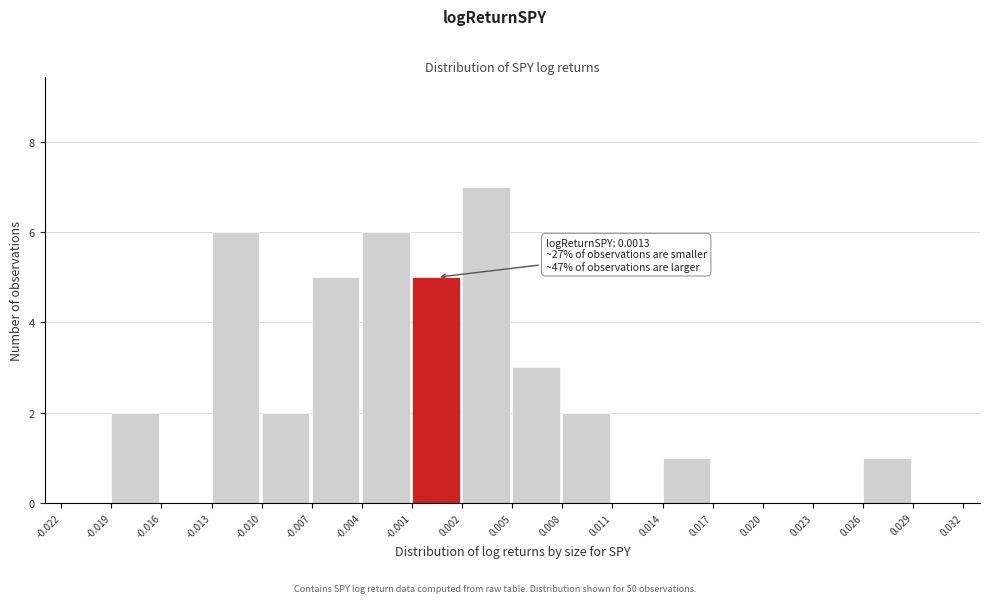

Over which range of the x-axis is the bar tallest?

0.002 to 0.005